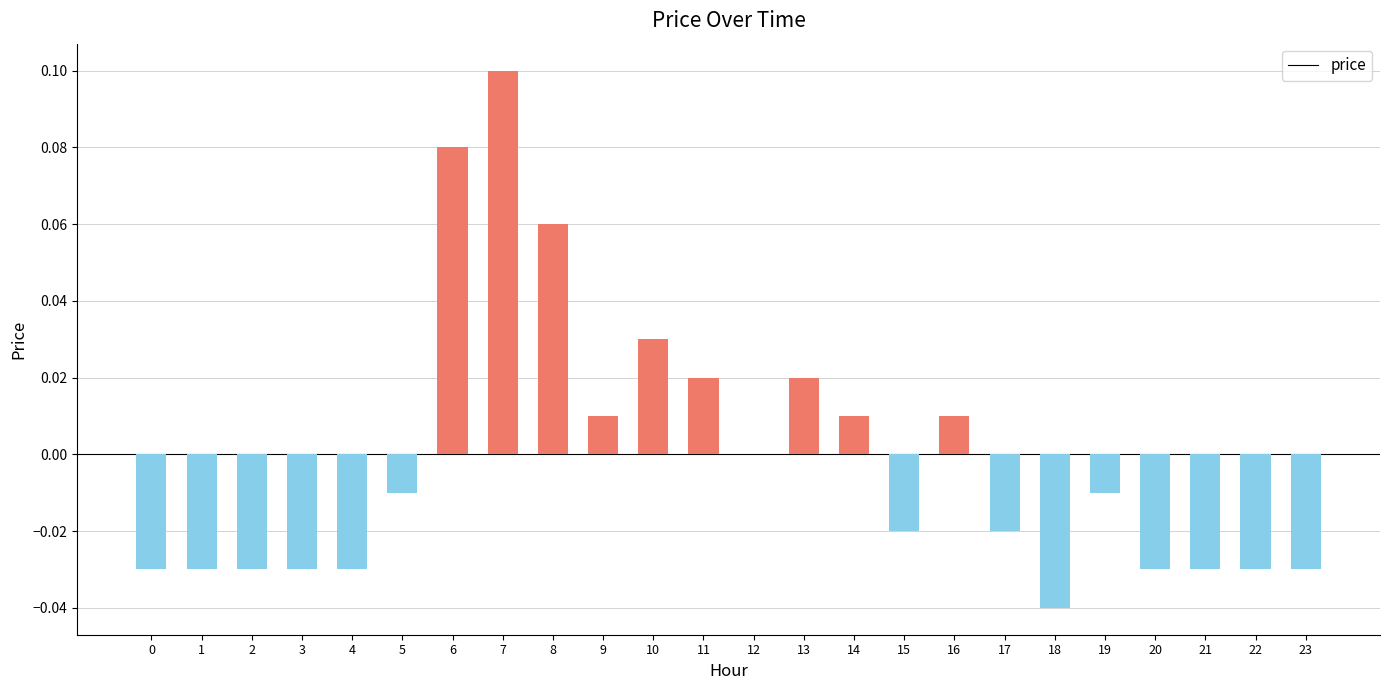

True or false: the data shows -0.1 at 22.

False